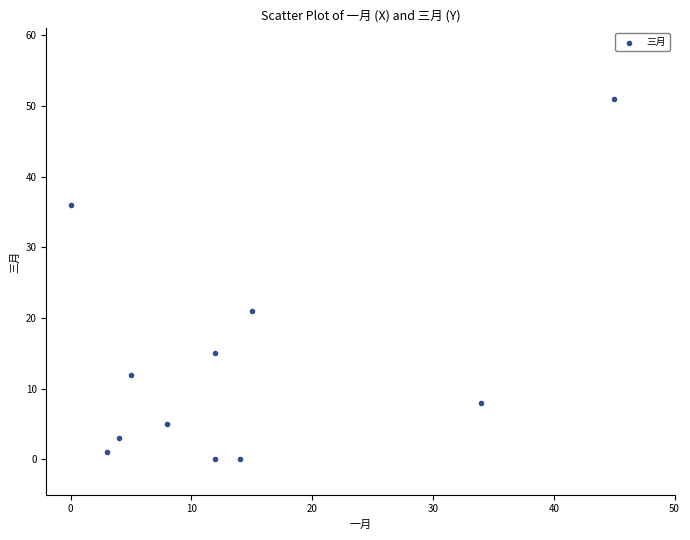

What is the average X value?

14